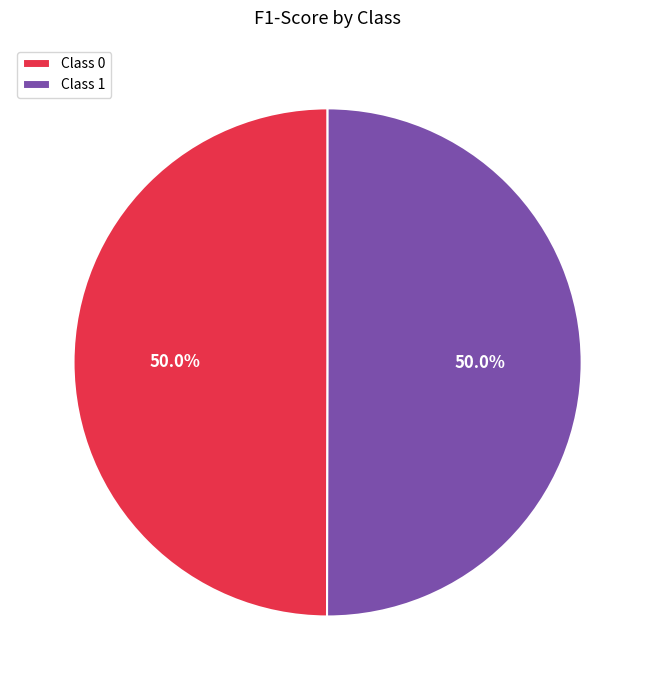

How much of the chart is everything except Class 1?

50.0%